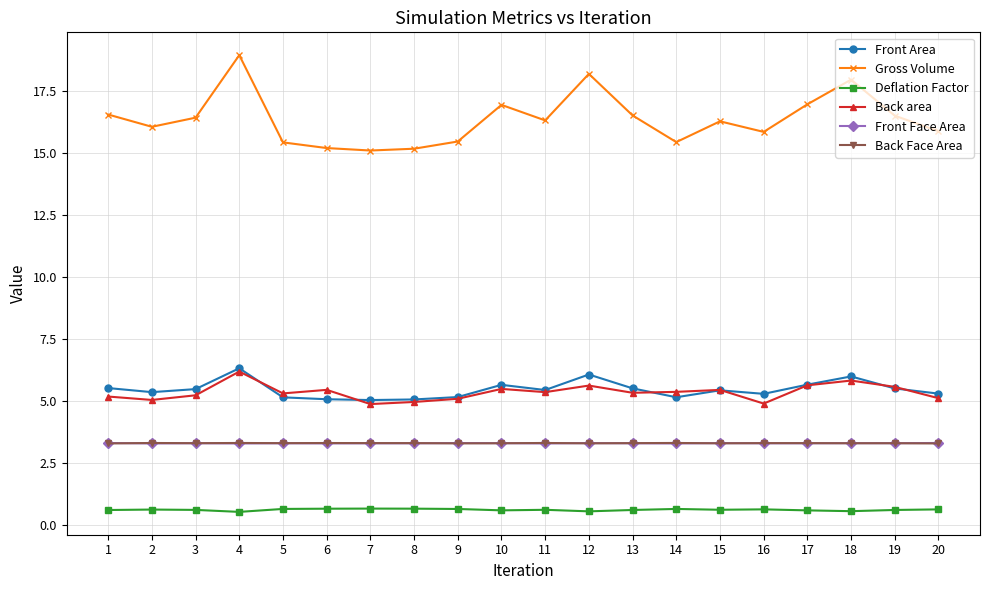

At how many categories does at least one series exceed 3?

20